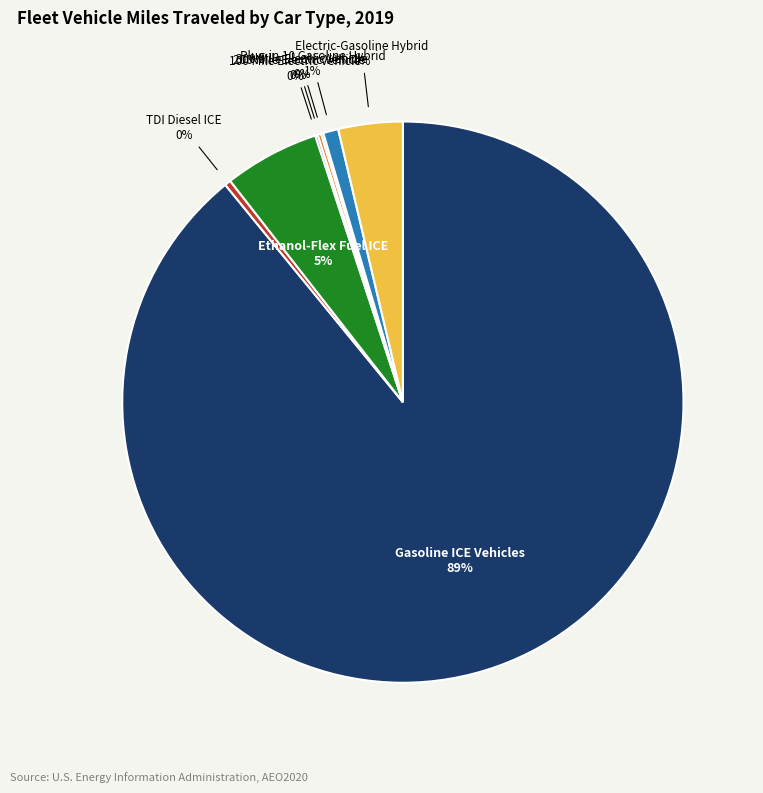

Is Gasoline ICE Vehicles the majority of the pie?

Yes